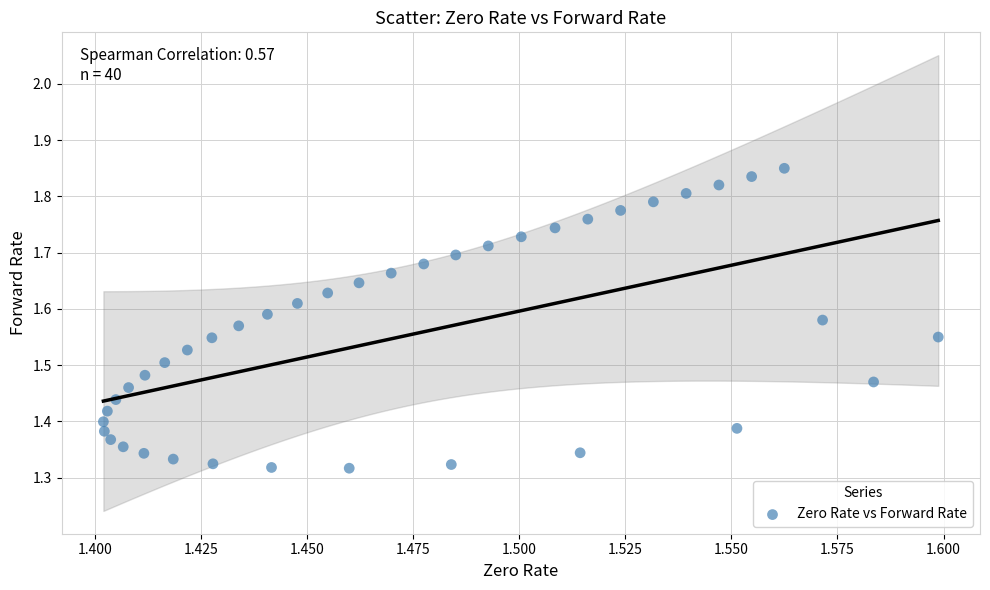

What is the range of Y values (max minus min)?

0.5